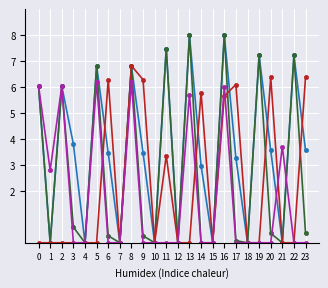

What is the spread (max minus min) of values at 8?

0.6